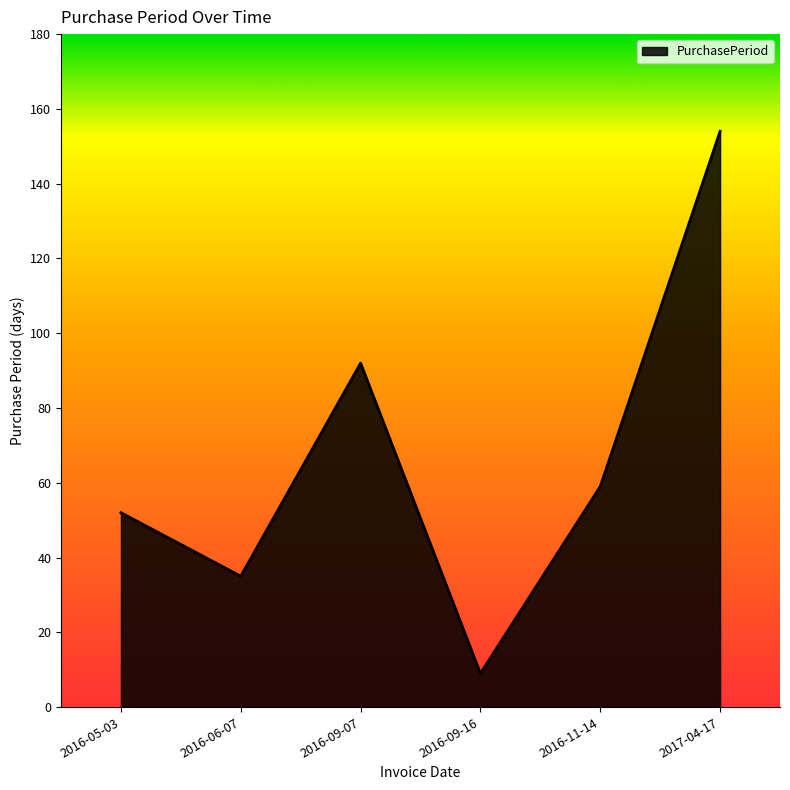

Is it true that the value at 2016-05-03 is 52?

True